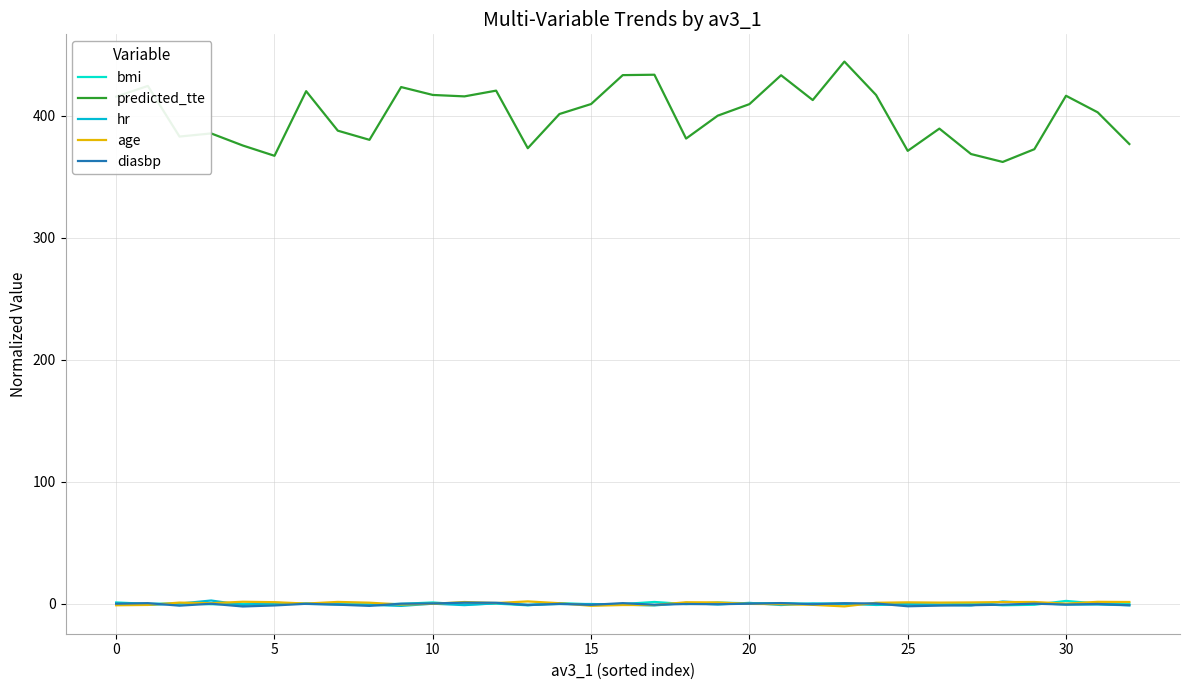

Which series has the largest total across all categories?

predicted_tte